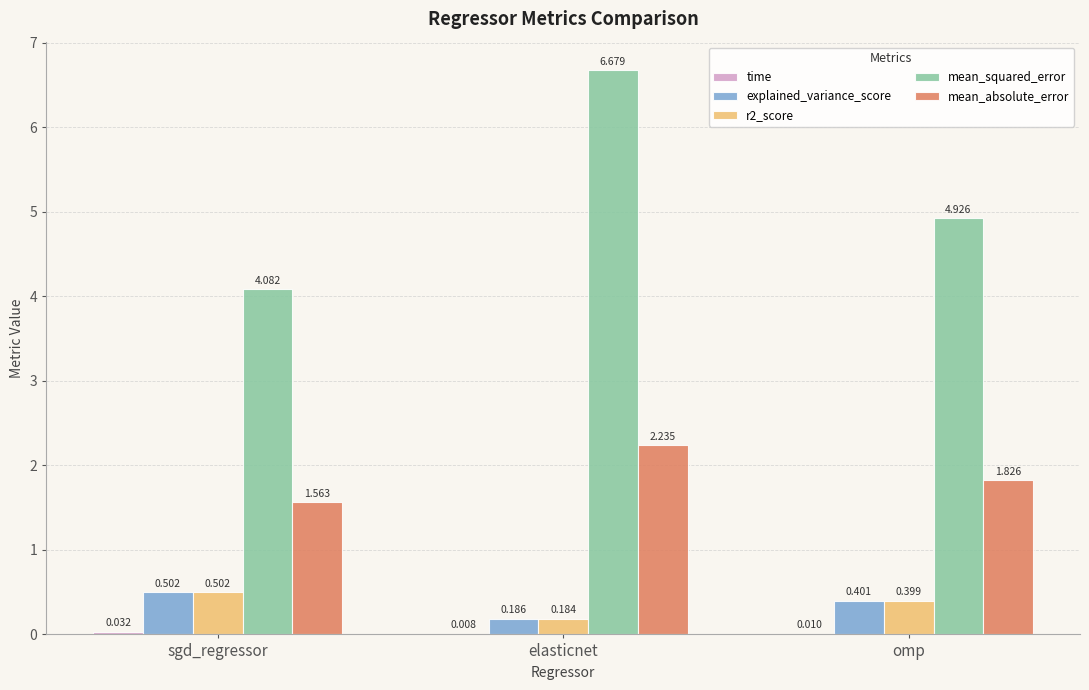

Which category has the highest value across all series?

elasticnet